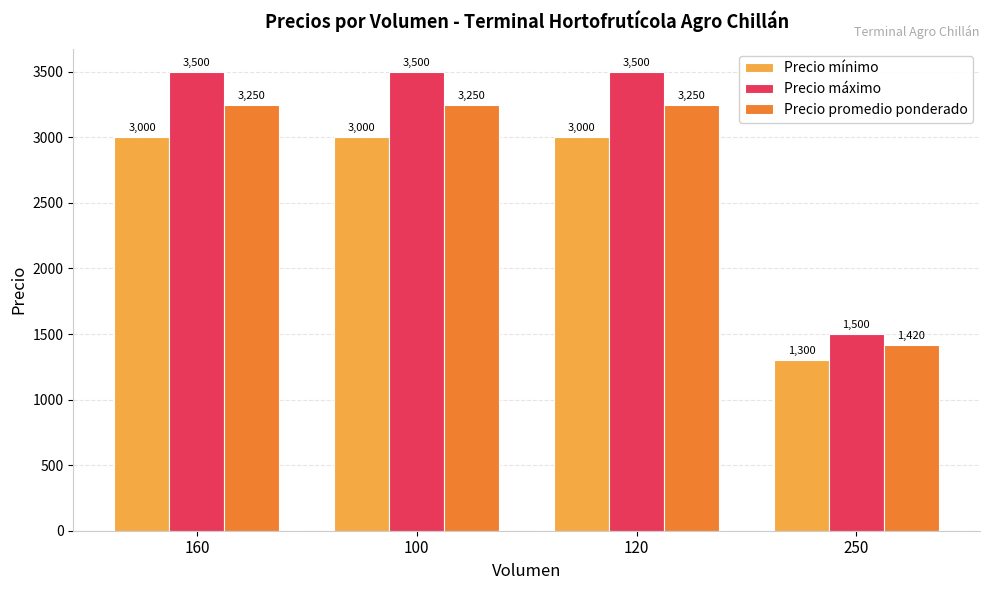

Reading left to right, extract all data points from this chart.

Precio mínimo: 160=3000	100=3000	120=3000	250=1300
Precio máximo: 160=3500	100=3500	120=3500	250=1500
Precio promedio ponderado: 160=3250	100=3250	120=3250	250=1420